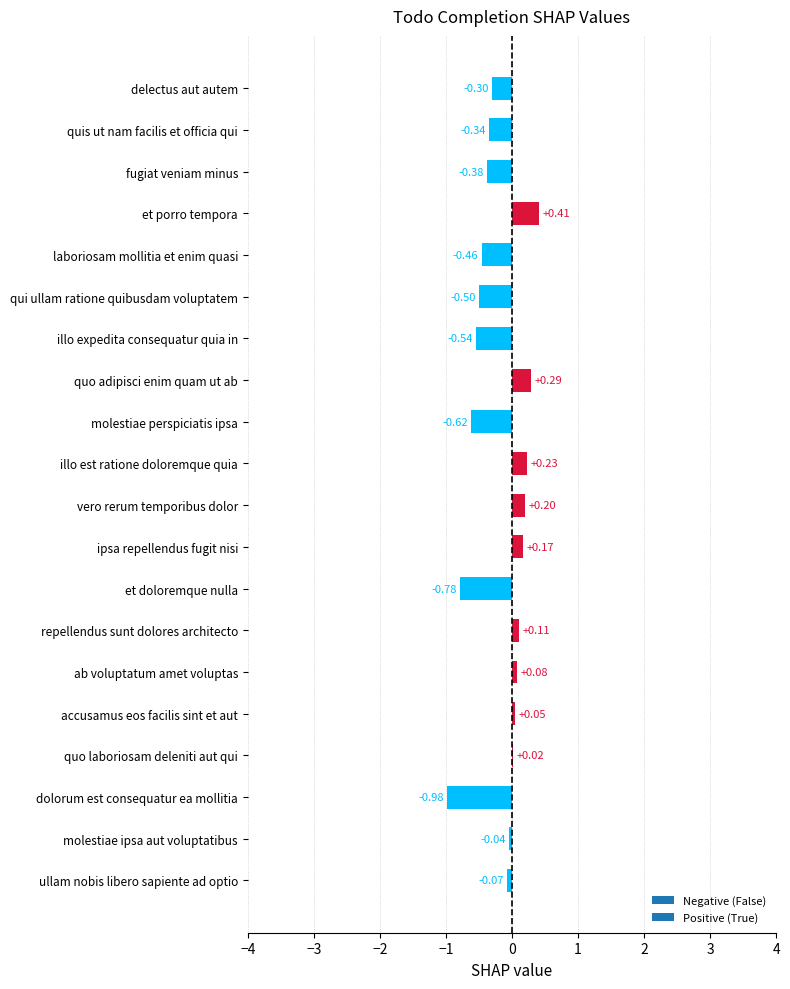

What is the change in value from fugiat veniam minus to vero rerum temporibus dolor?

+0.6